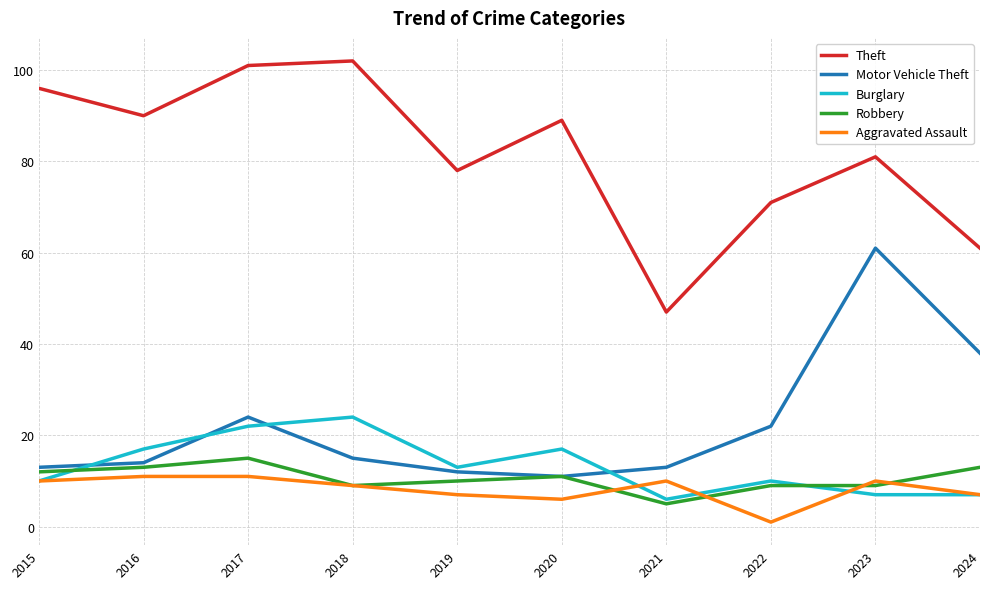

What is the maximum value shown in the chart?

102